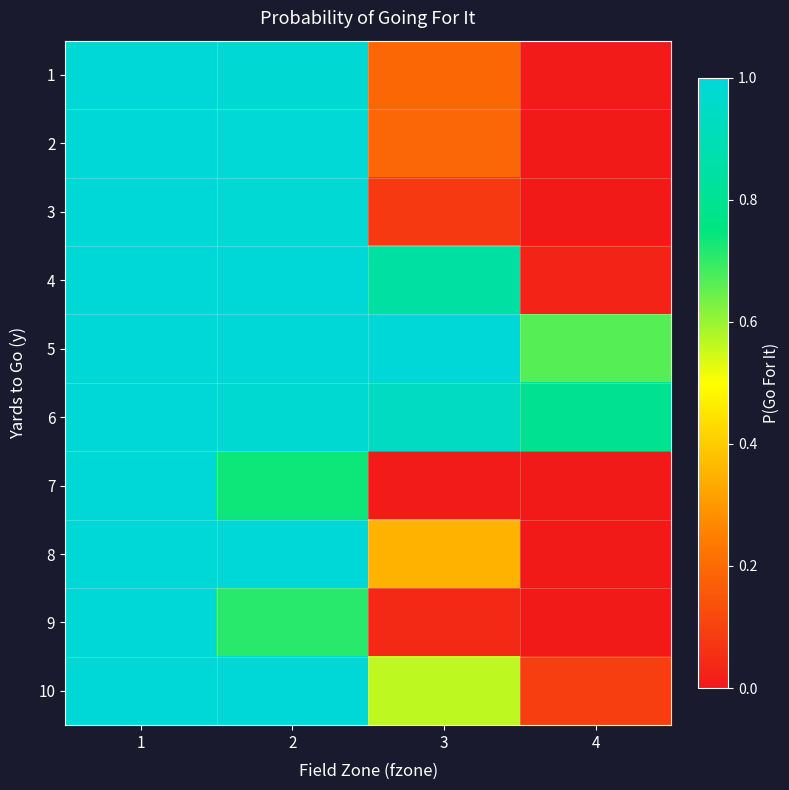

What is the greatest value displayed?

1.0